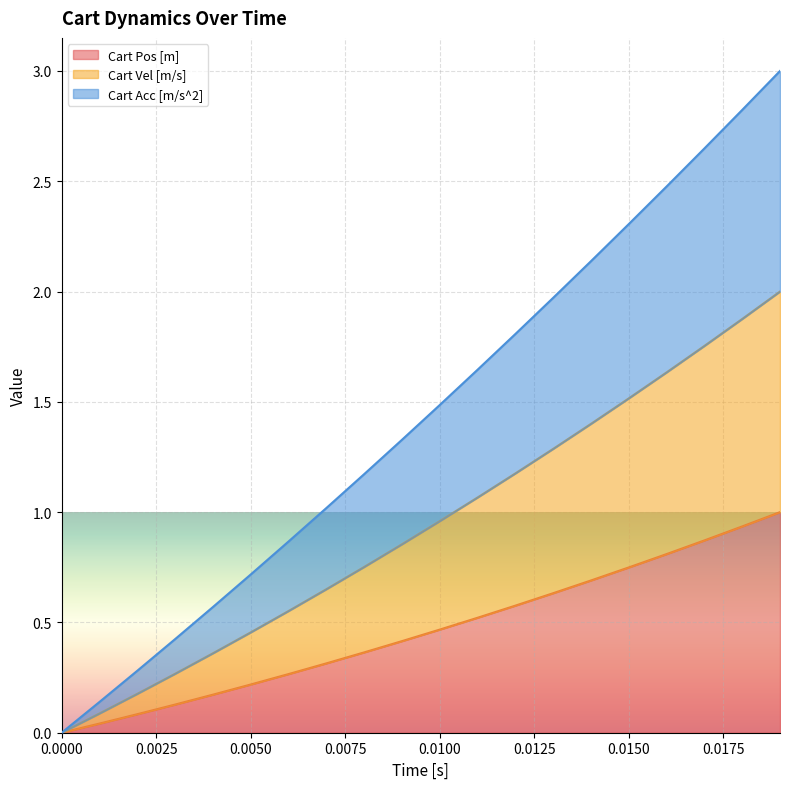

What are all the series names shown in the legend?

Cart Pos [m], Cart Vel [m/s], Cart Acc [m/s^2]